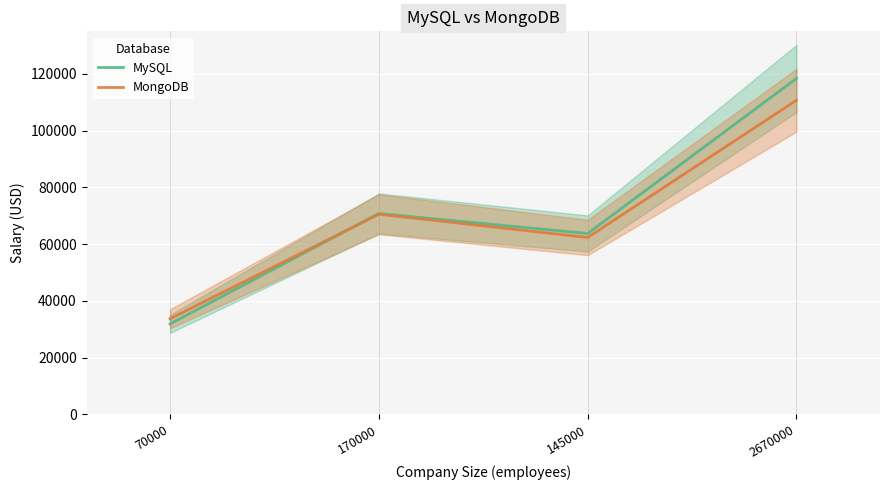

How many data points in MongoDB are above 70518?

1